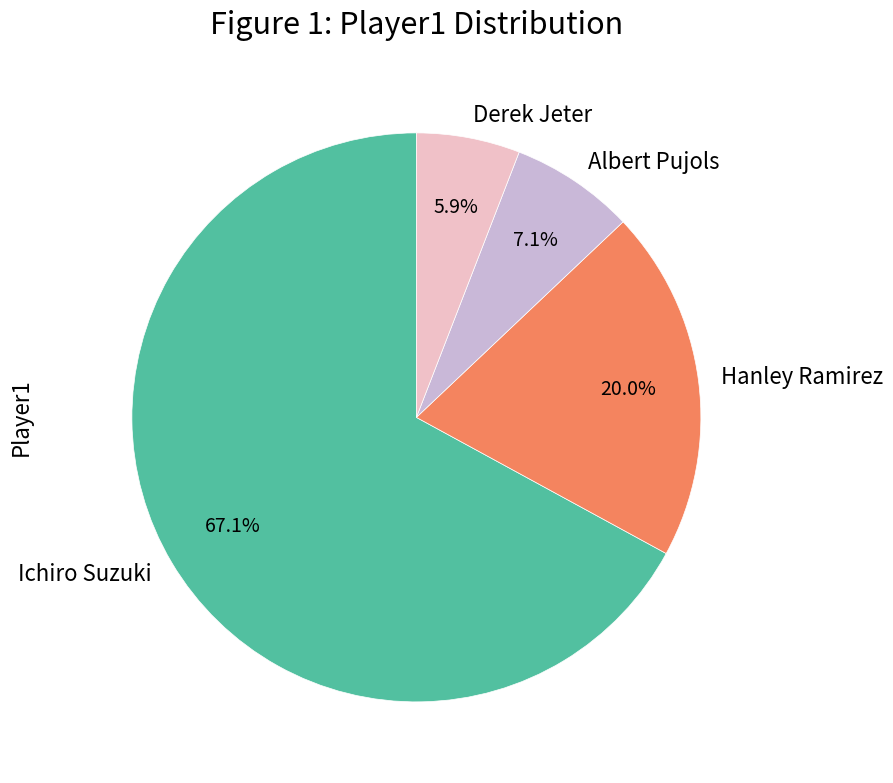

To the nearest percent, what is the difference between the Hanley Ramirez and Derek Jeter slice percentages?

14%